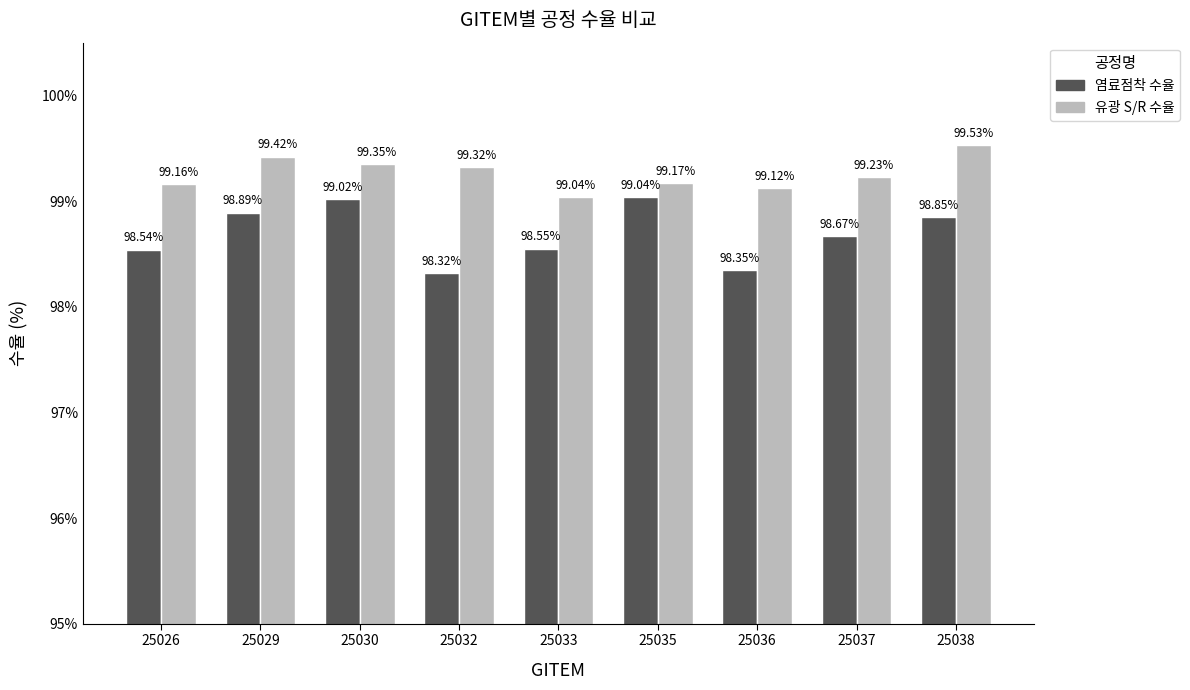

Rank the series by their average value, from highest to lowest.

유광 S/R 수율, 염료점착 수율